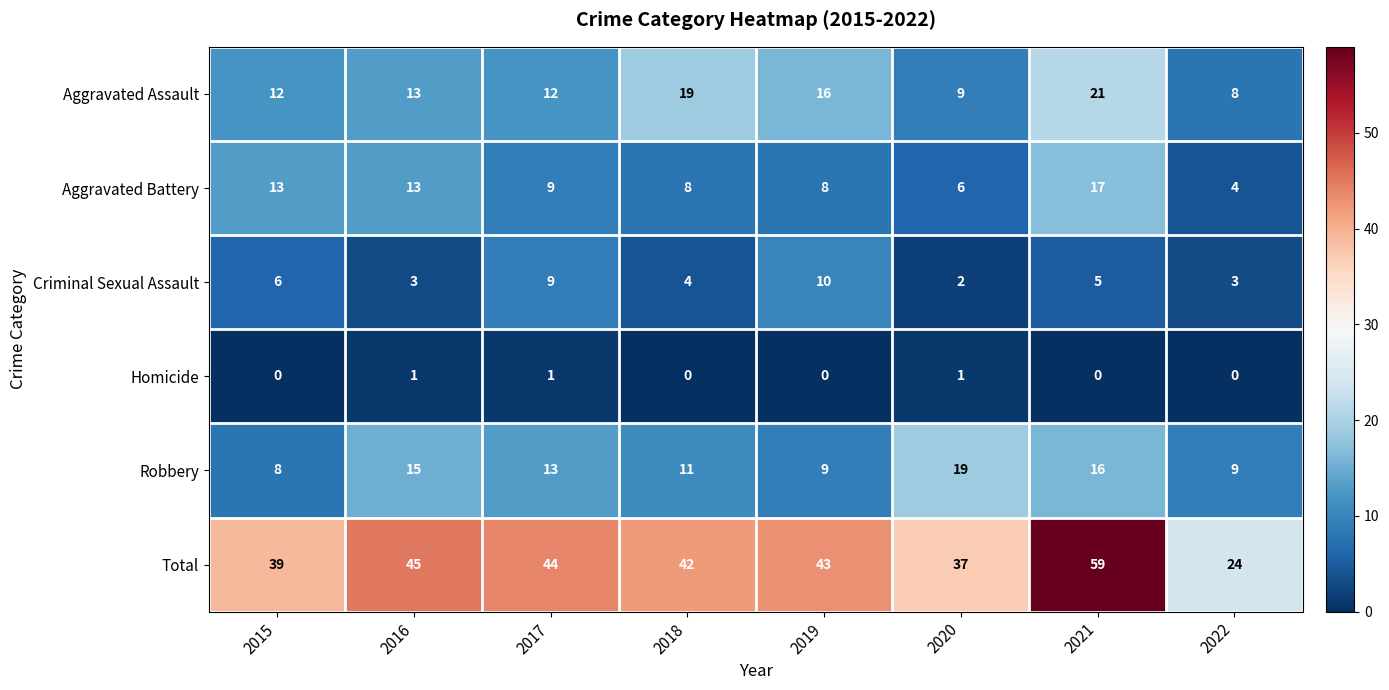

What is the difference between the highest and lowest values at 2022?

24